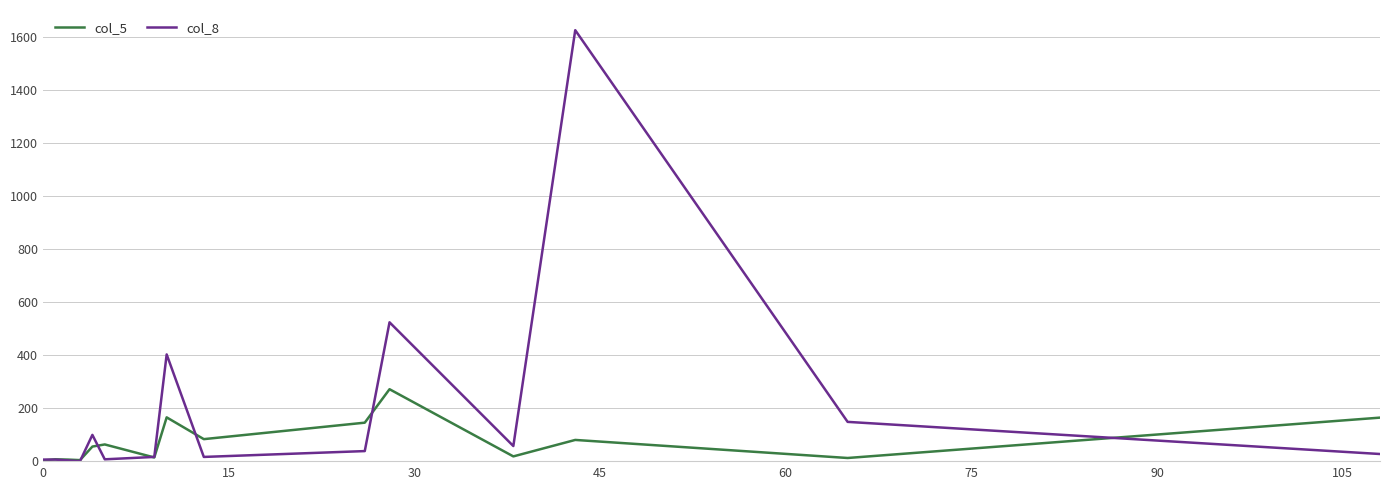

True or false: col_5 and col_8 intersect in this chart.

True